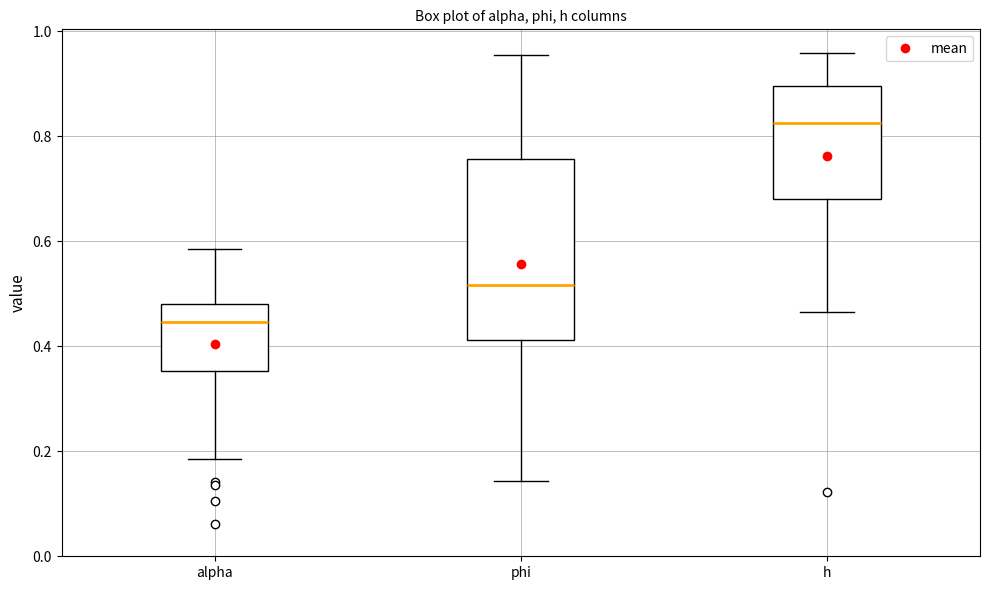

Reading left to right, transcribe this box plot: for each box, give where its median line is, the range the box spans, and where its two whiskers end, as read against the y-axis. The values are not printed on the chart, so give them approximately, as read against the axis.

alpha: median 0.44, box 0.36 to 0.48, whiskers 0.18 to 0.58
phi: median 0.52, box 0.42 to 0.76, whiskers 0.14 to 0.96
h: median 0.82, box 0.68 to 0.90, whiskers 0.46 to 0.96